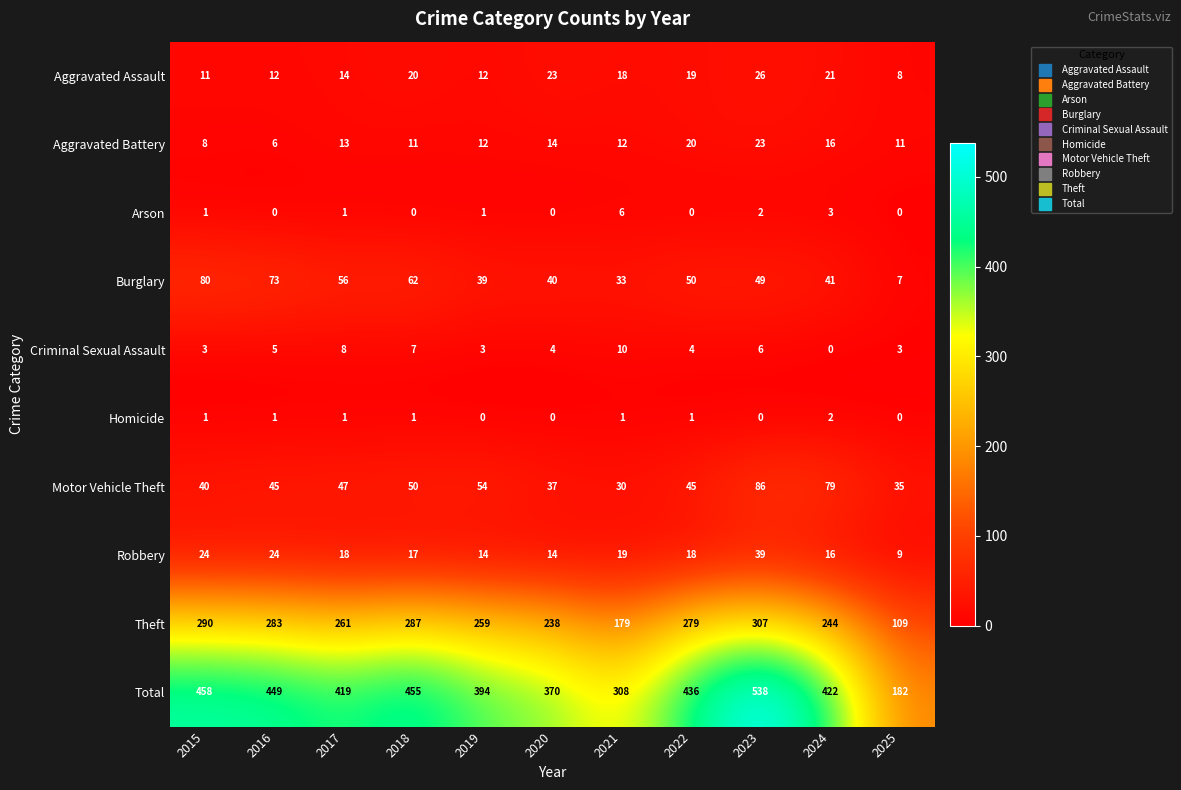

List the labels in order of Burglary value, largest first.

2015, 2016, 2018, 2017, 2022, 2023, 2024, 2020, 2019, 2021, 2025